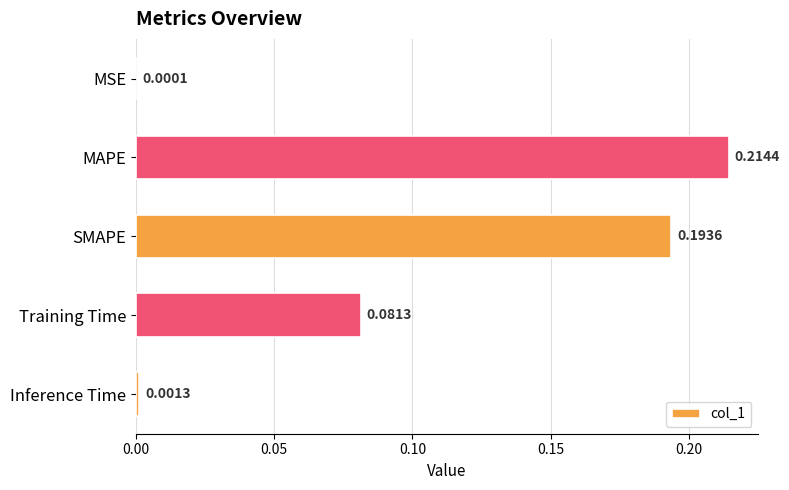

Which category has the highest value across all series?

MAPE